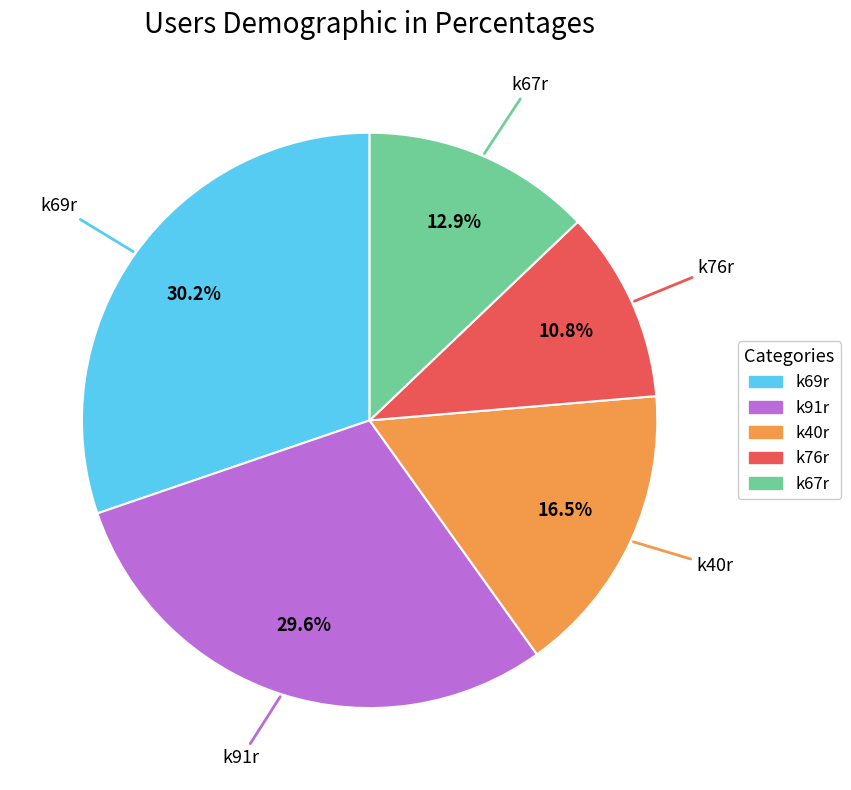

True or false: k76r accounts for 23% of the total.

False